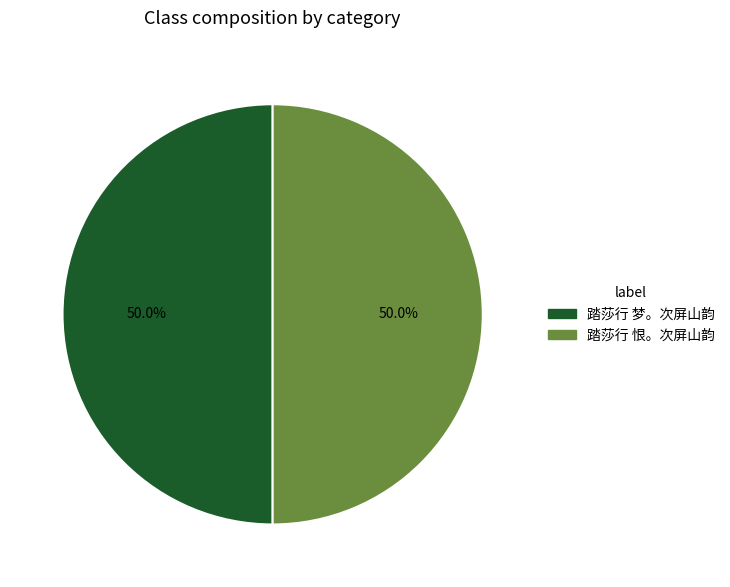

Approximately how many times larger is the value at 踏莎行 梦。次屏山韵 compared to 踏莎行 恨。次屏山韵?

1.0